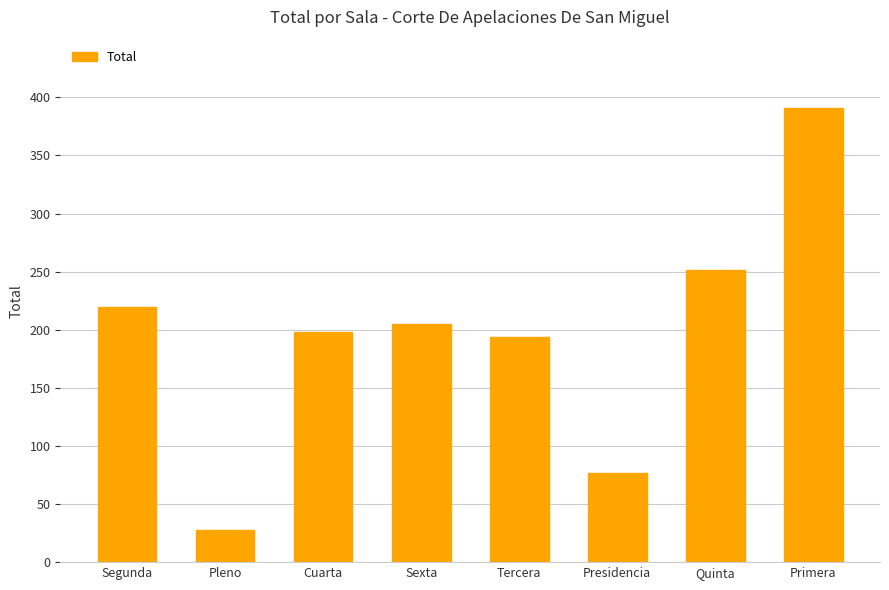

Are the bars grouped side by side (vs. stacked)?

No